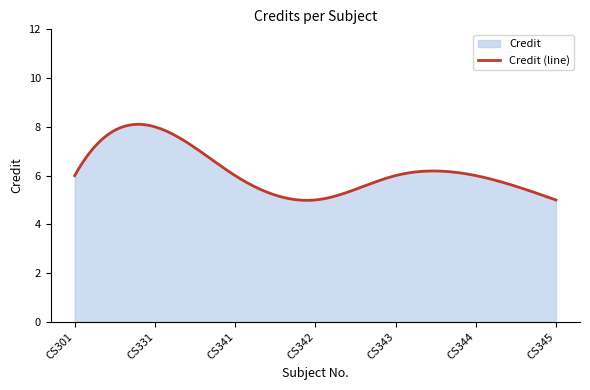

Where does the data first go above 6?

CS331